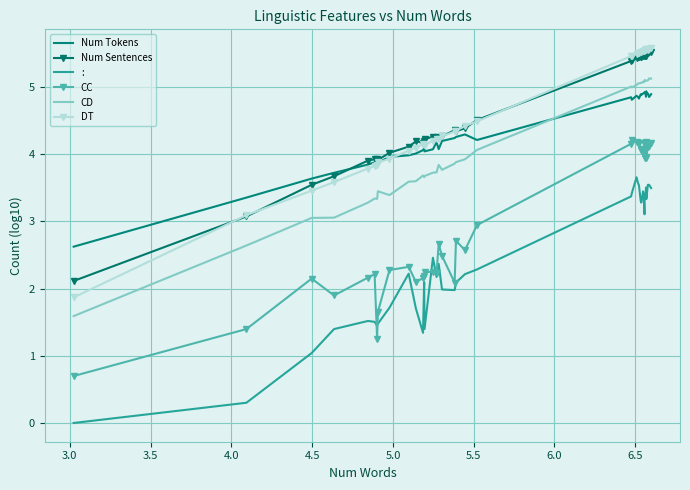

Which series has the widest spread of values?

DT